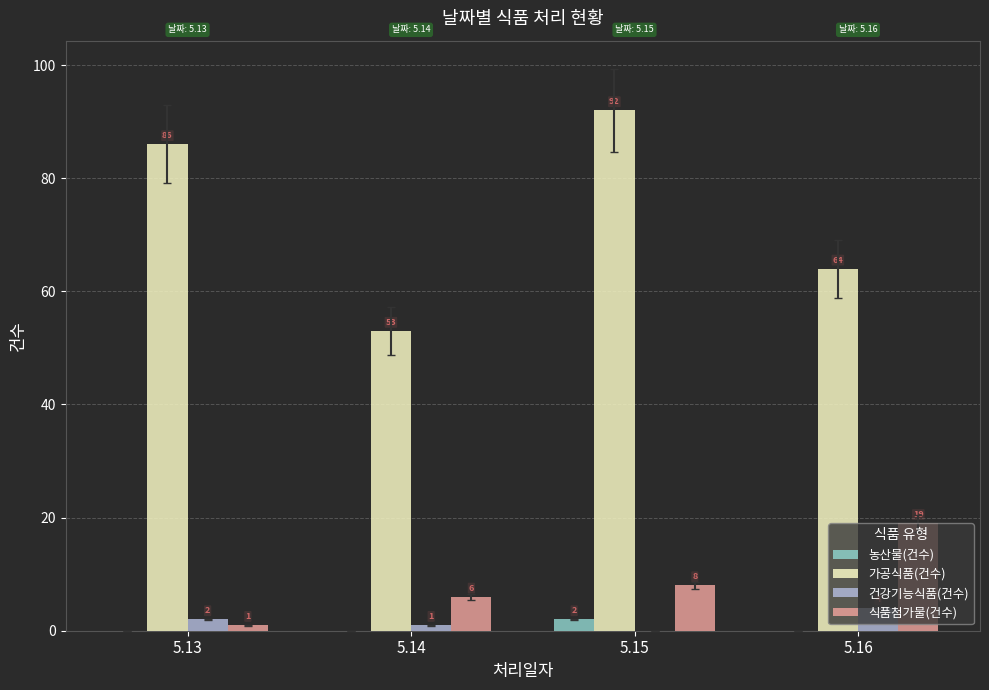

How many data points does each series have?

4